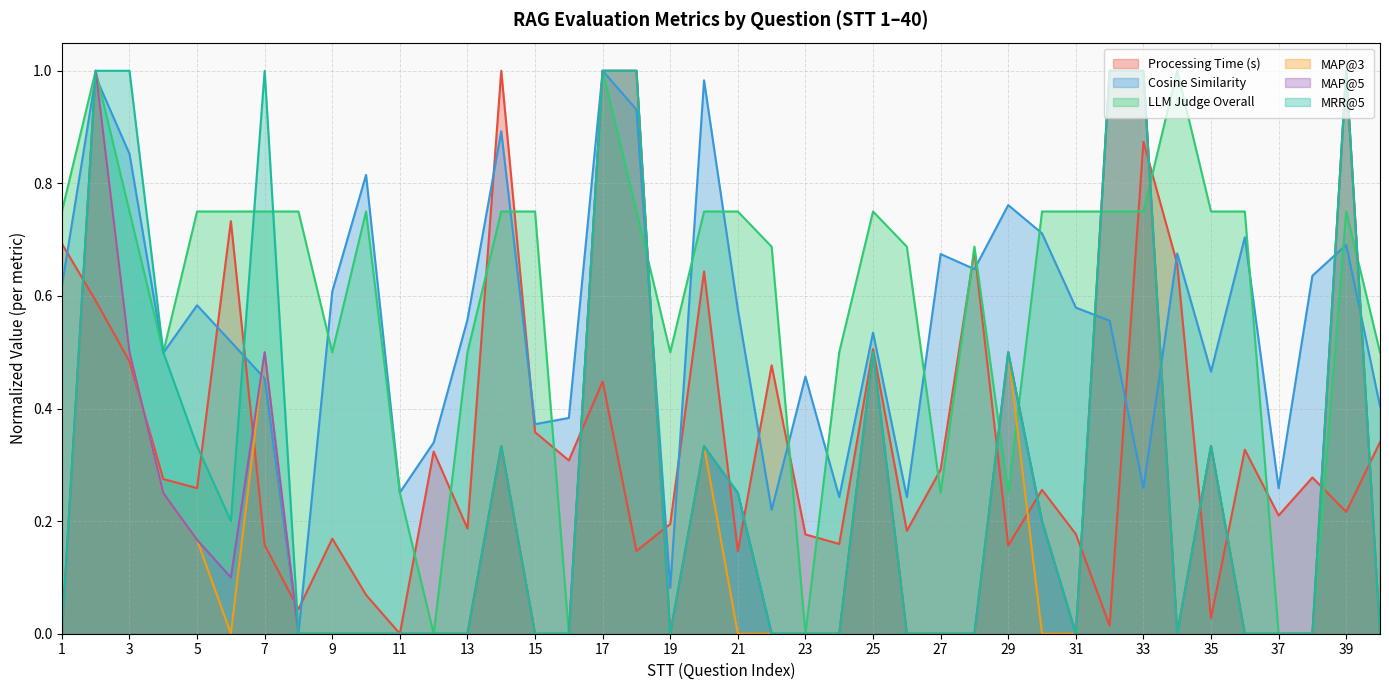

True or false: MRR@5 has a value of 0.6 at 28.

False